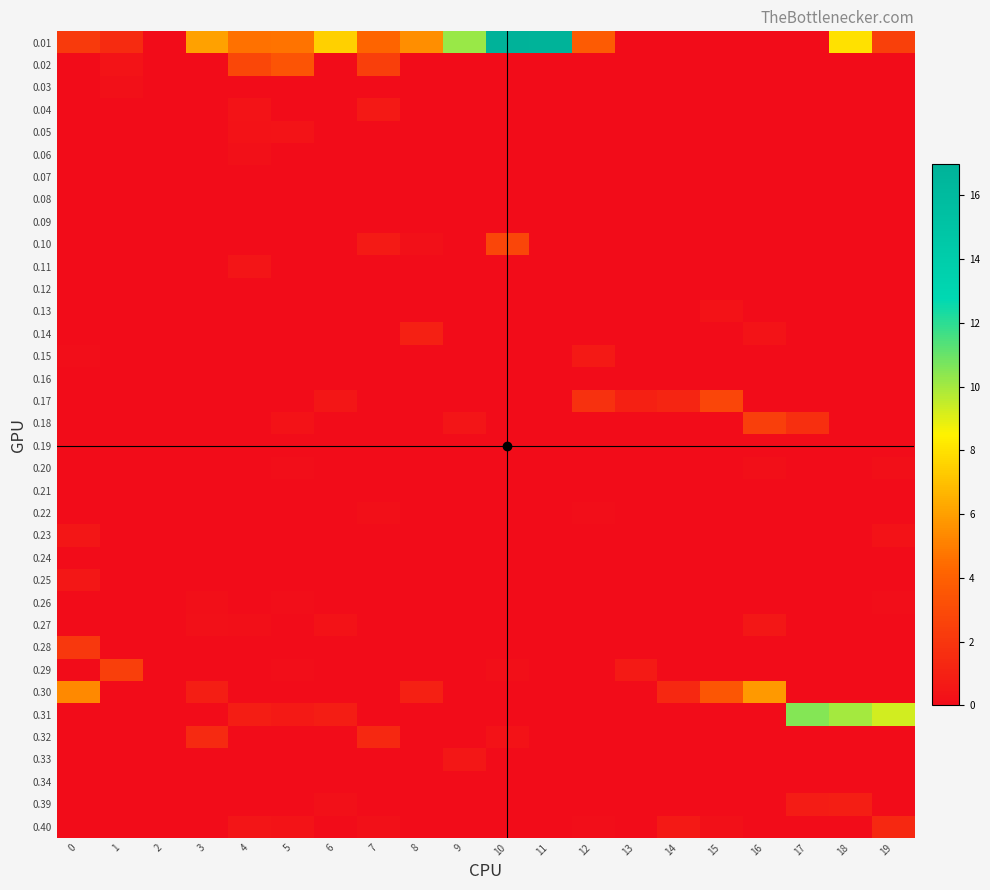

Which series has the largest range (max minus min)?

0.01